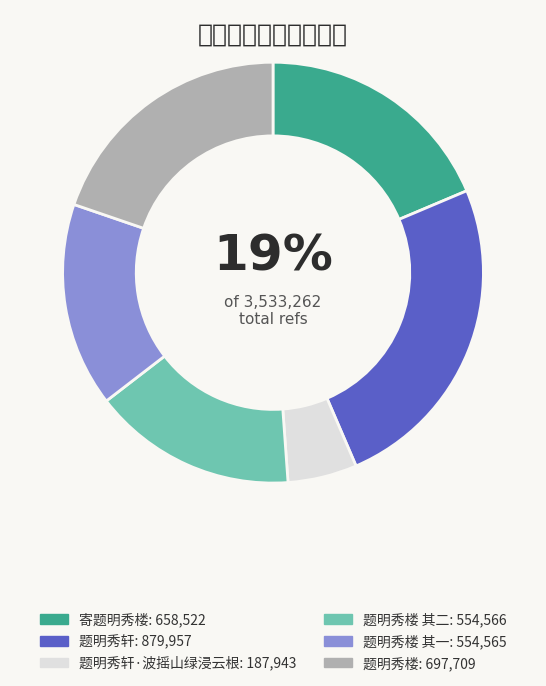

Is there any slice that represents more than half of the pie?

No